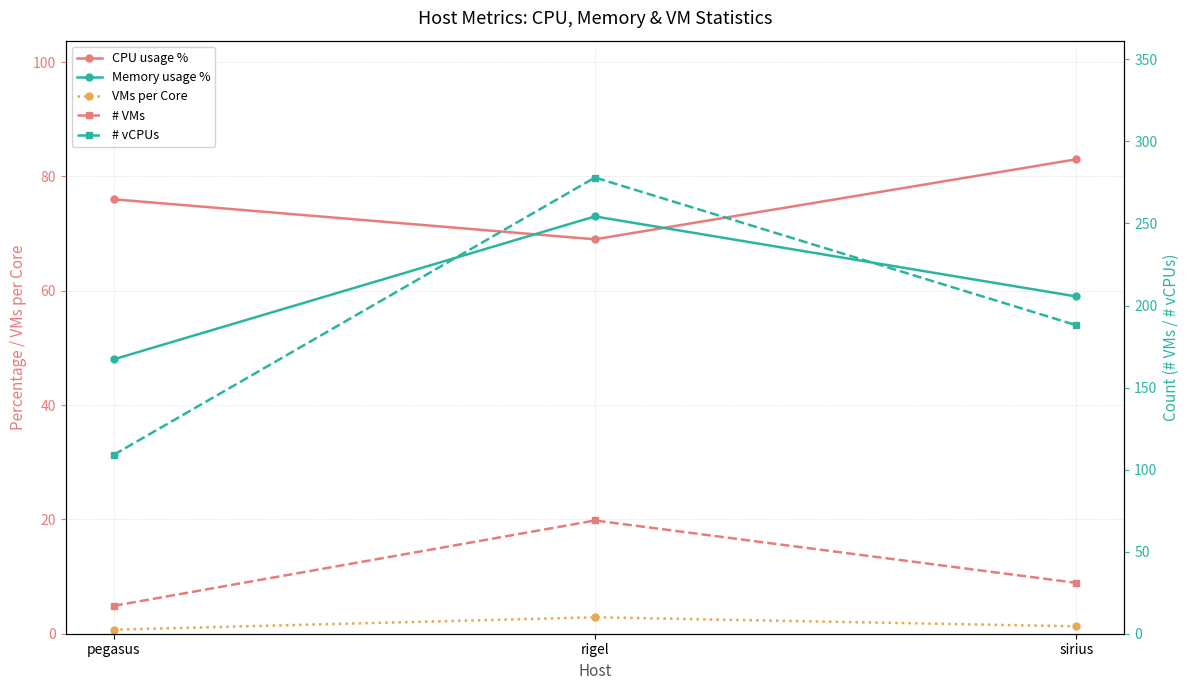

Count the # vCPUs values in the range 109 to 278.

3